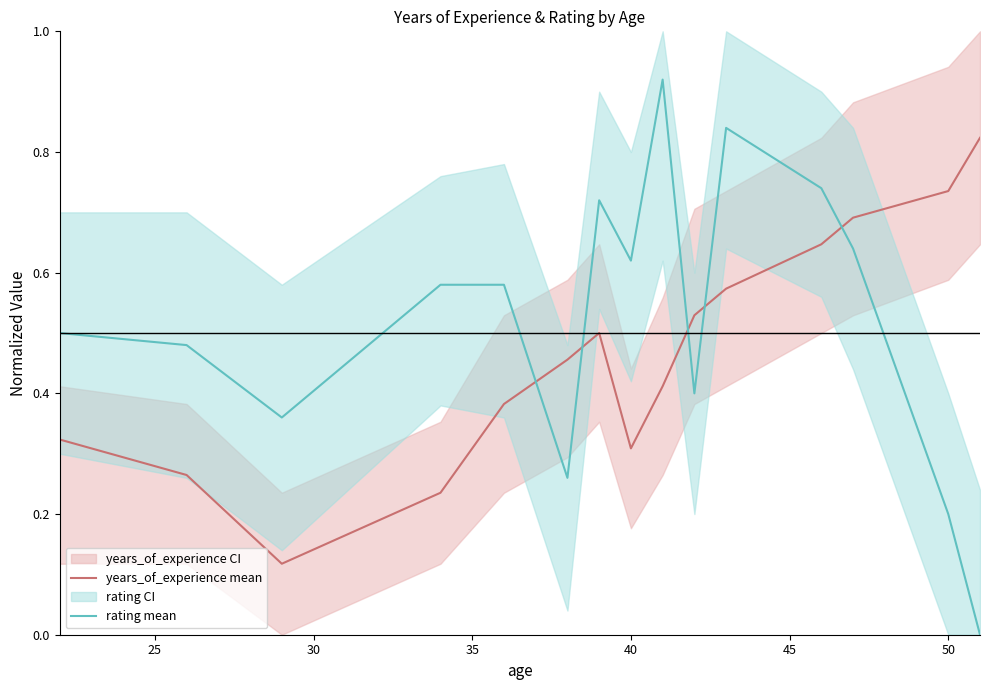

How many intersections are there between years_of_experience mean and rating mean?

5